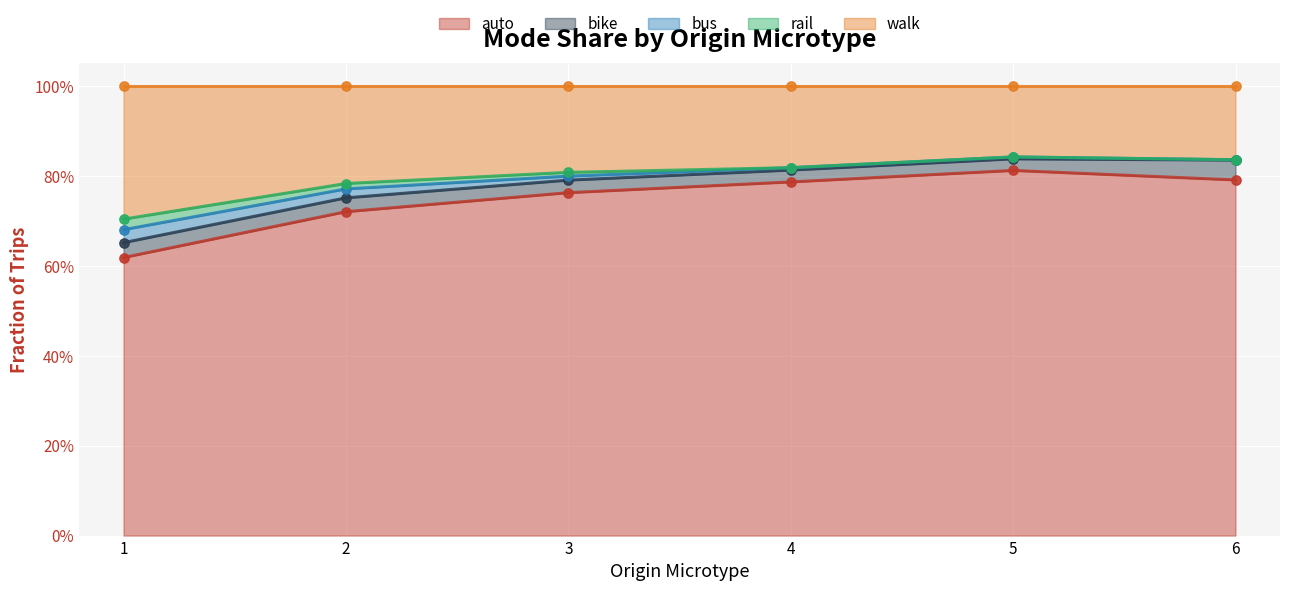

Is the value of auto at 2 greater than the value of rail at 4?

No